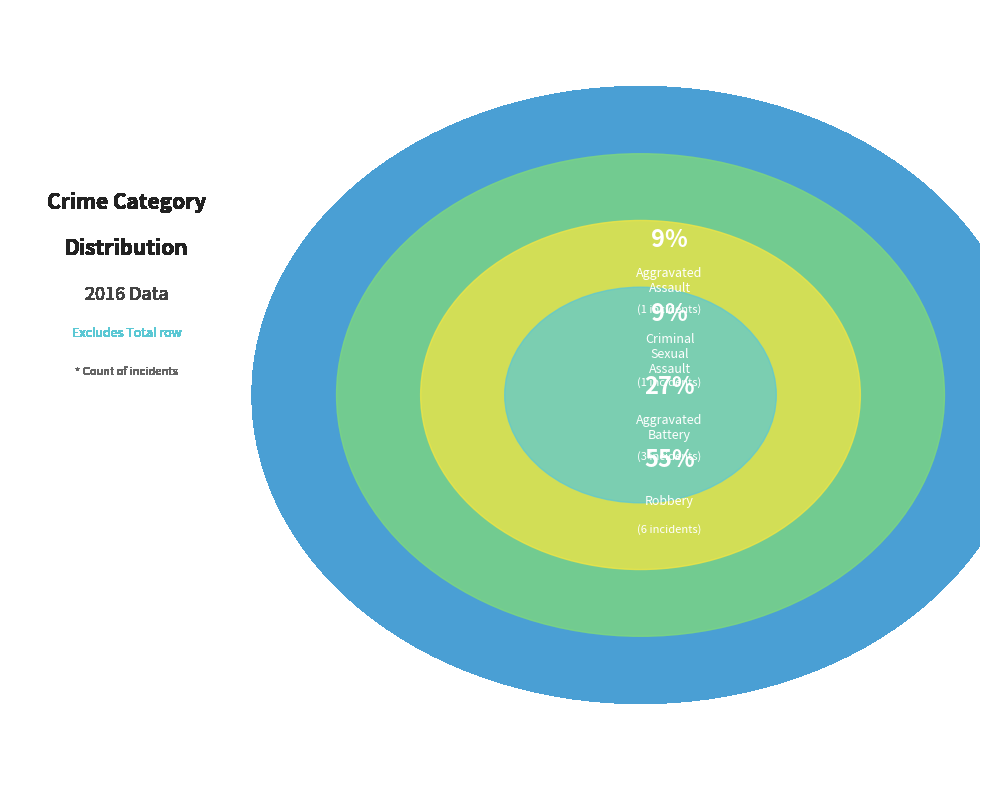

What is the largest slice in the pie chart?

Robbery